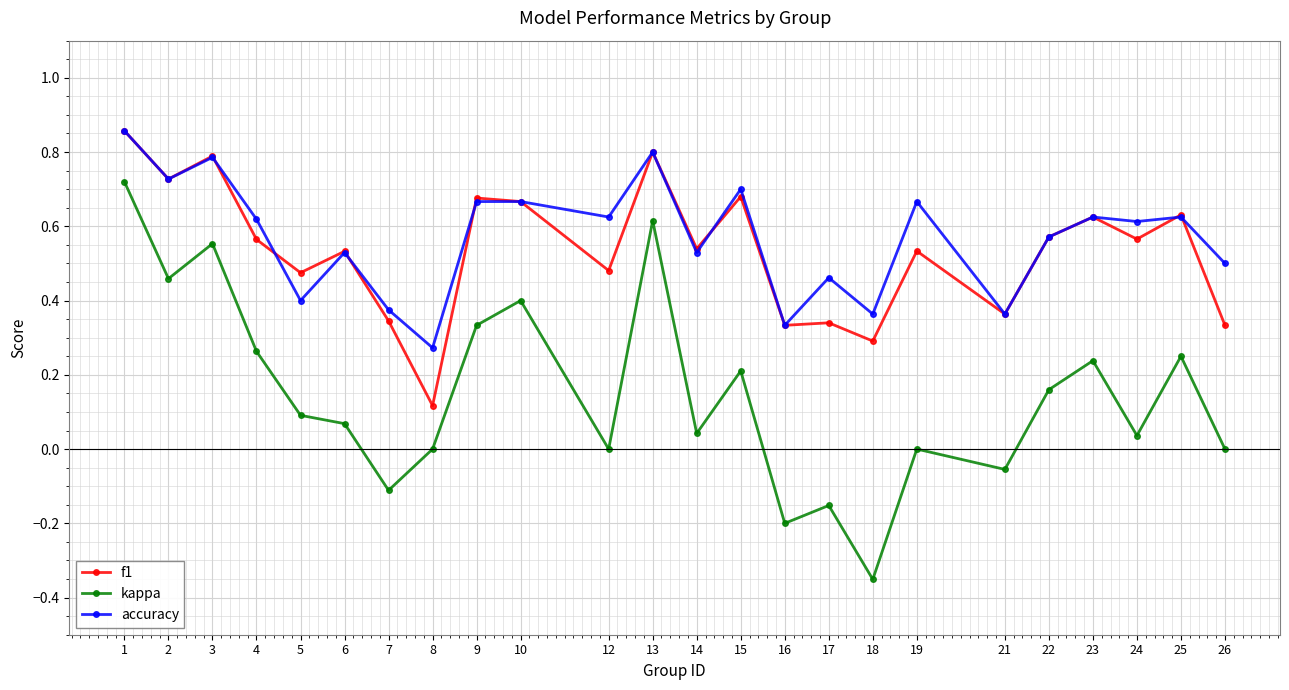

Rank the series at 5 from lowest to highest value.

kappa, accuracy, f1